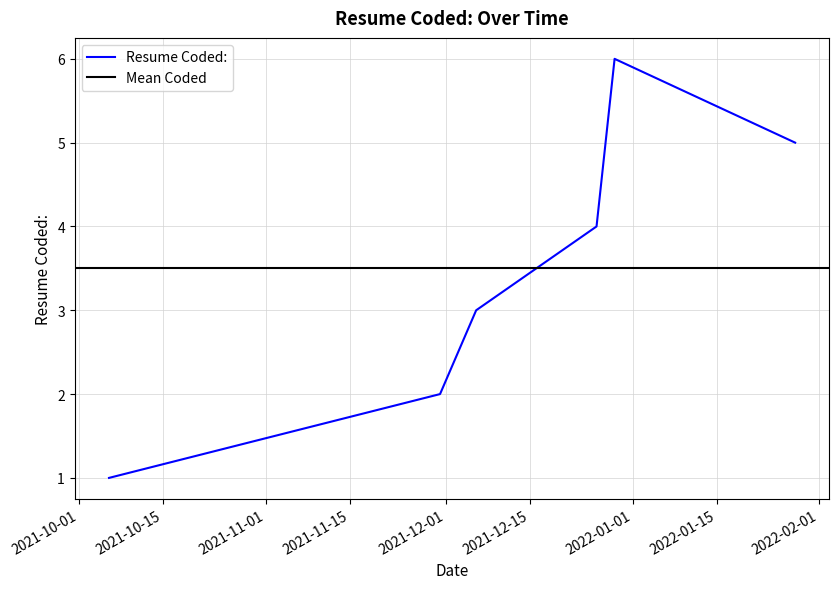

At which category does the chart reach its minimum across all series?

2021-10-06